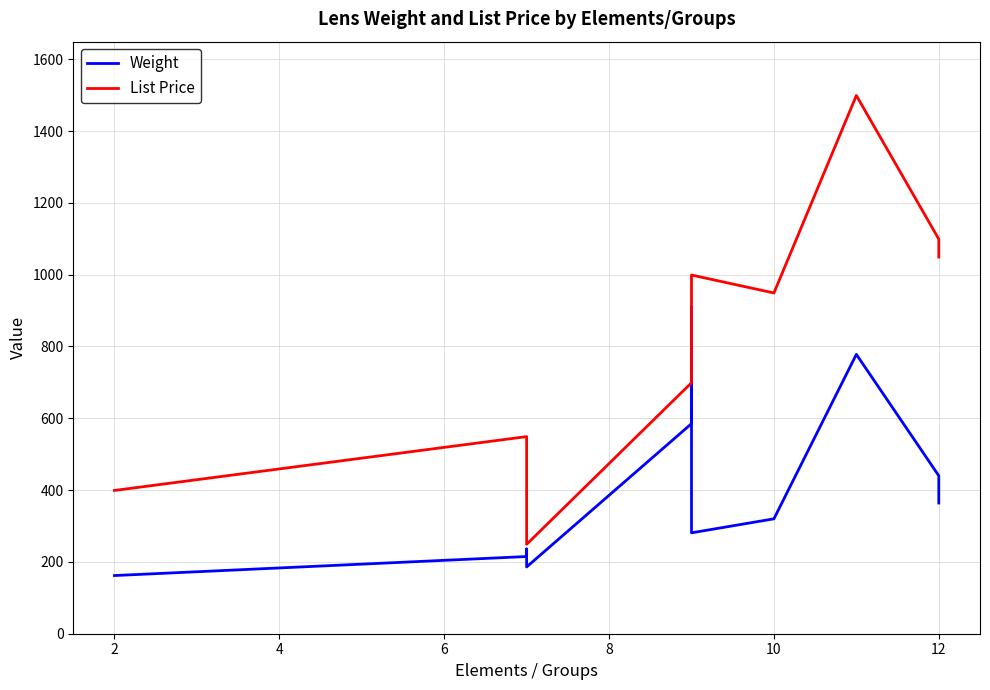

How many lines are shown in the chart?

2